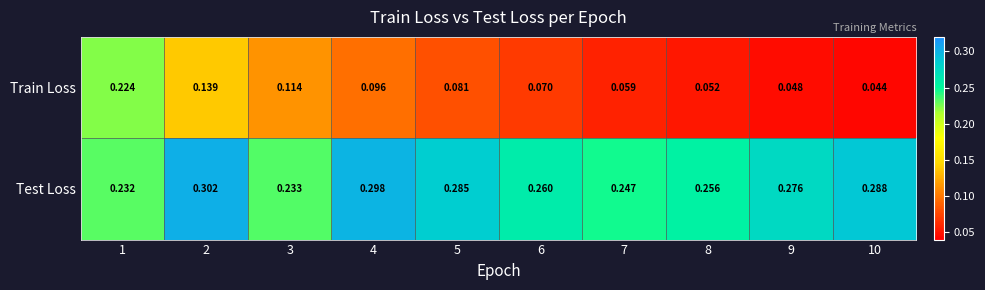

At how many categories does at least one series exceed 0?

10